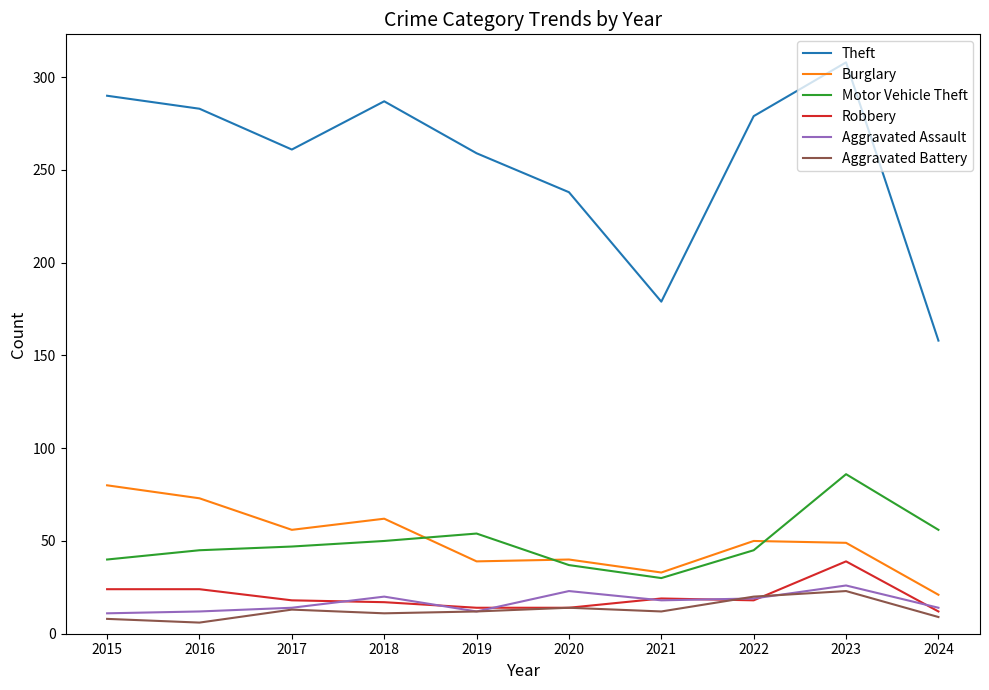

Which category has the highest value in the Theft series?

2023